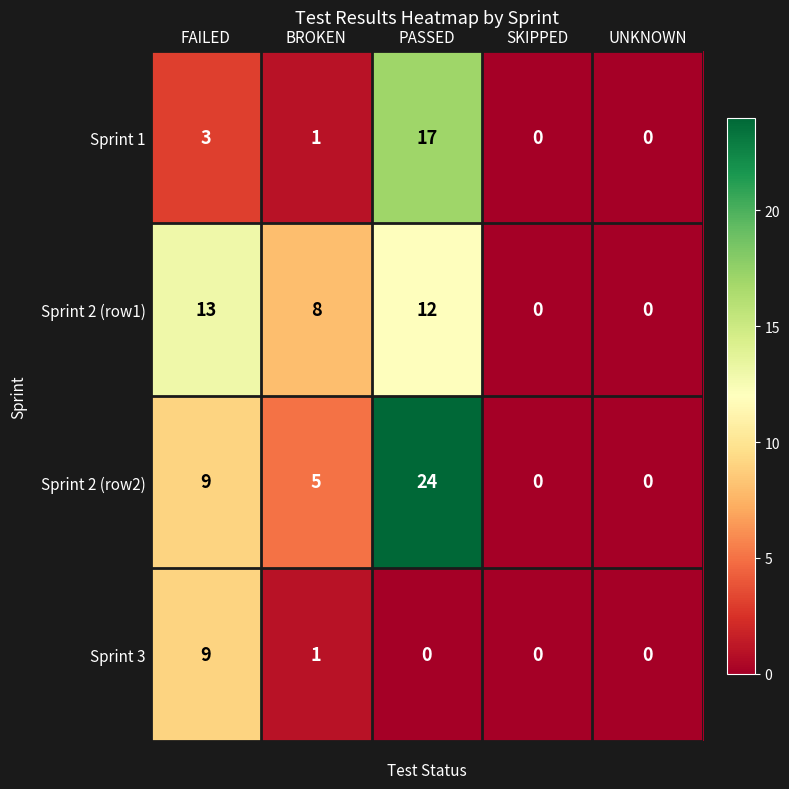

What is the sum of the Sprint 2 (row2) values at FAILED and BROKEN?

14